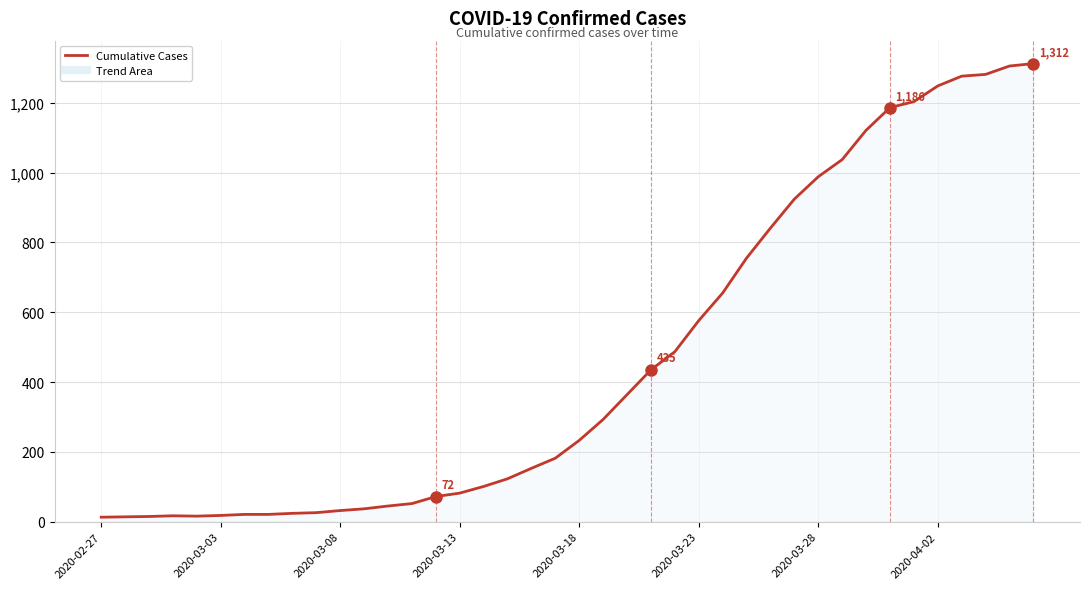

What is the maximum value shown in the chart?

1312